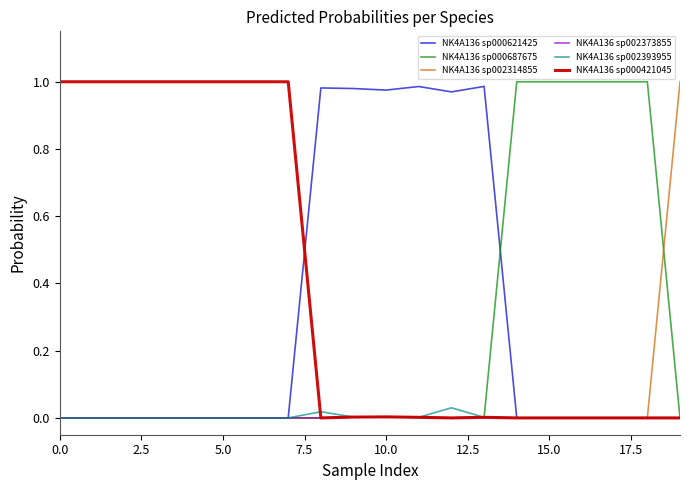

Which series has the largest range (max minus min)?

NK4A136 sp000687675